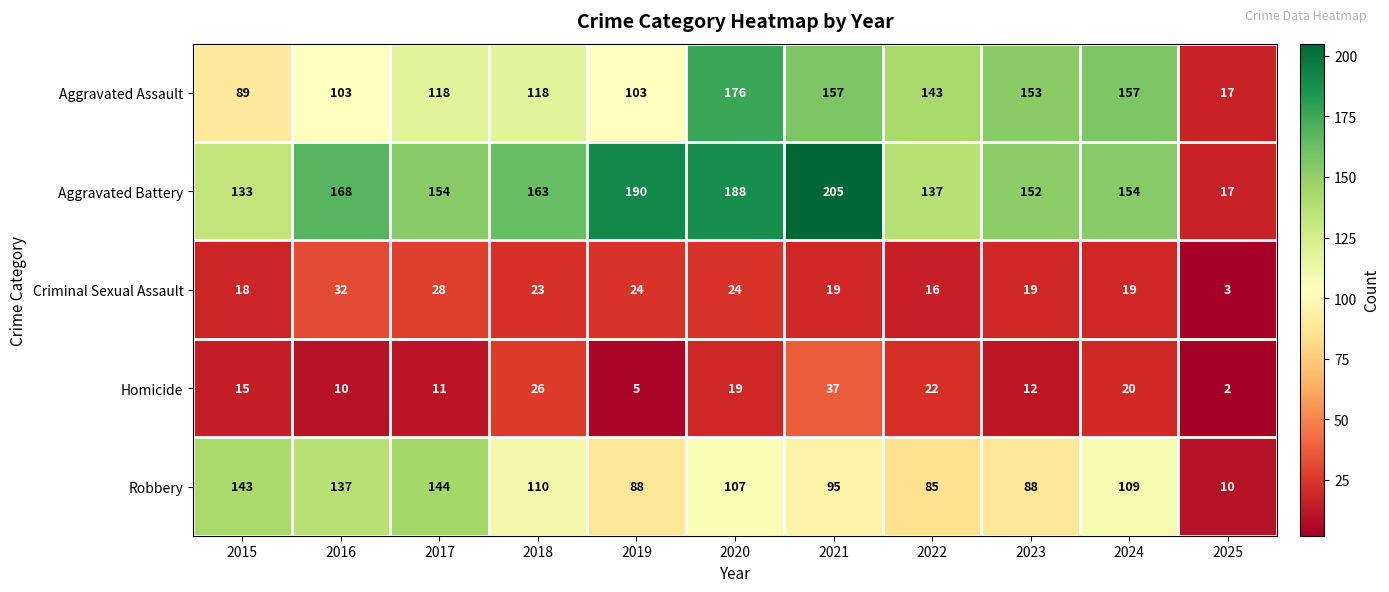

What is the difference between the second highest and minimum values in the Homicide series?

24